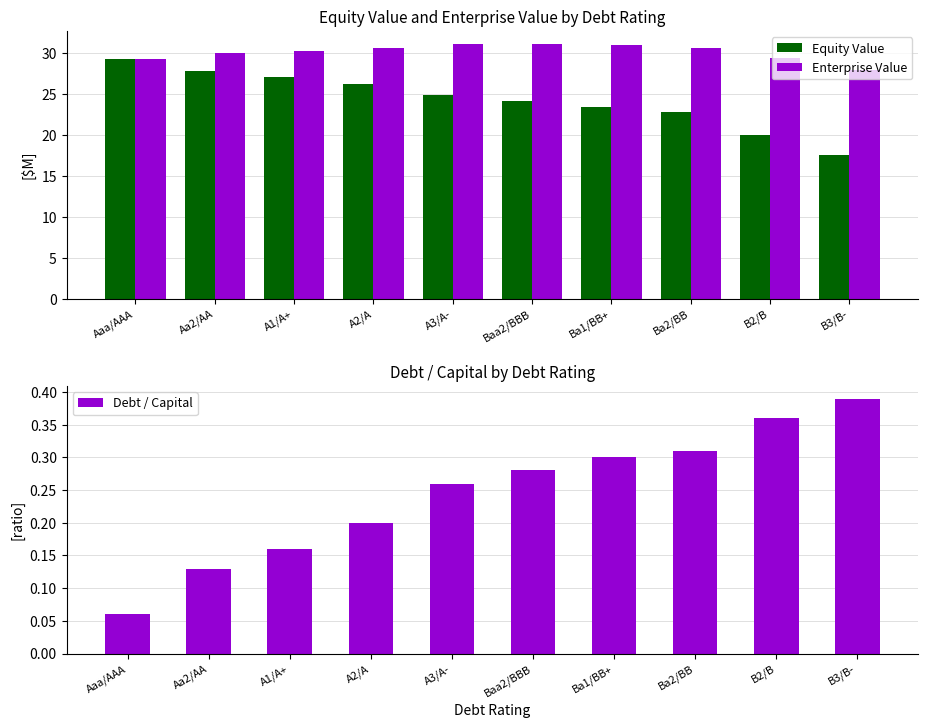

Between Aaa/AAA and Ba2/BB, which series saw the biggest shift?

Equity Value